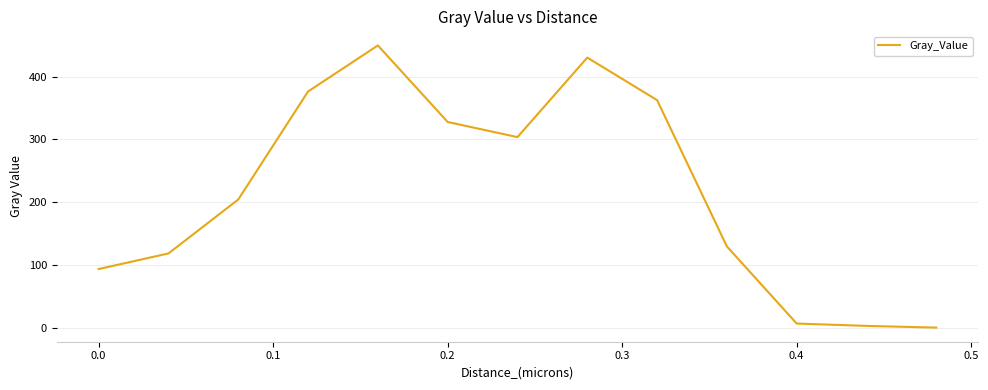

True or false: the data has more than 1 interior local peaks.

True